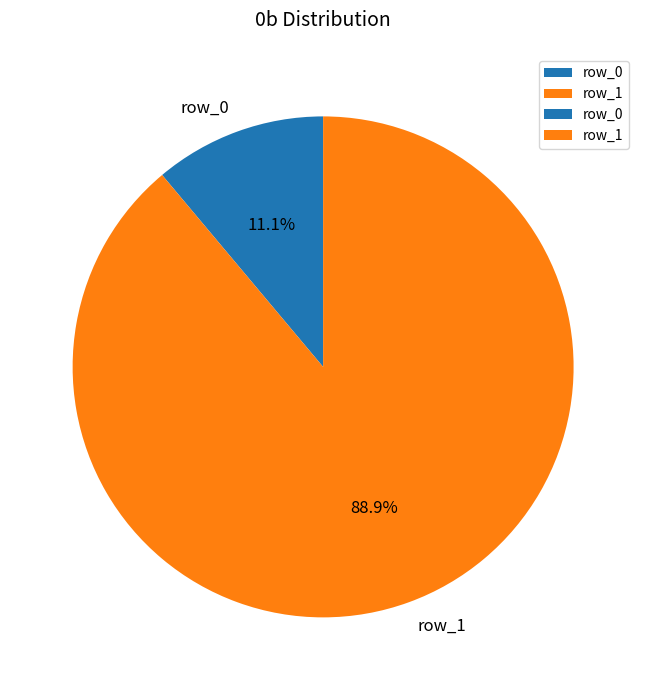

How many slices are in this pie chart?

2